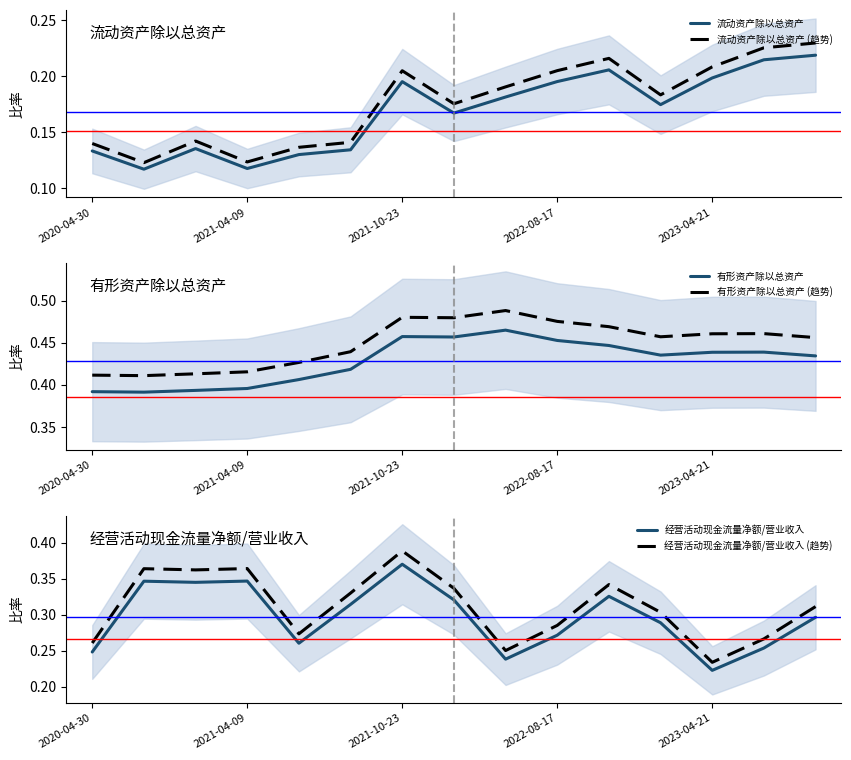

Does the chart display data point markers on the line(s)?

No